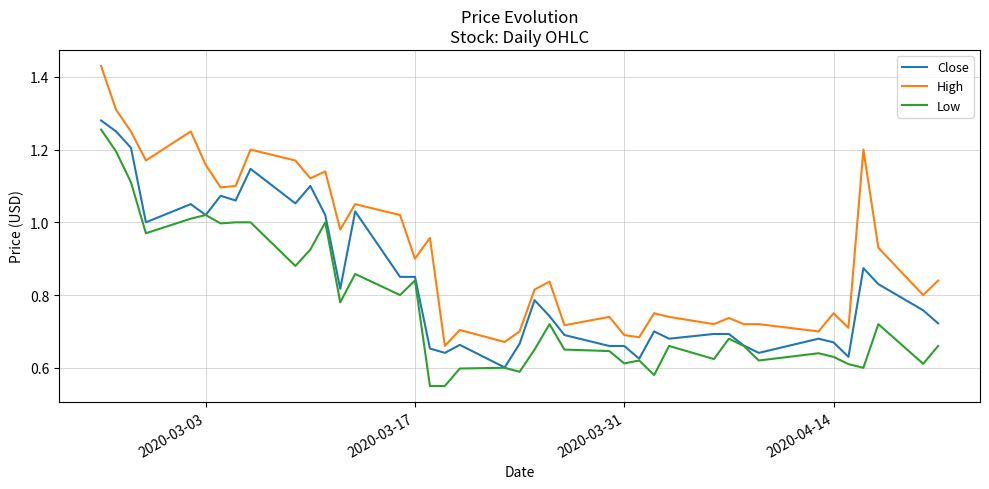

Which series has the largest total across all categories?

High